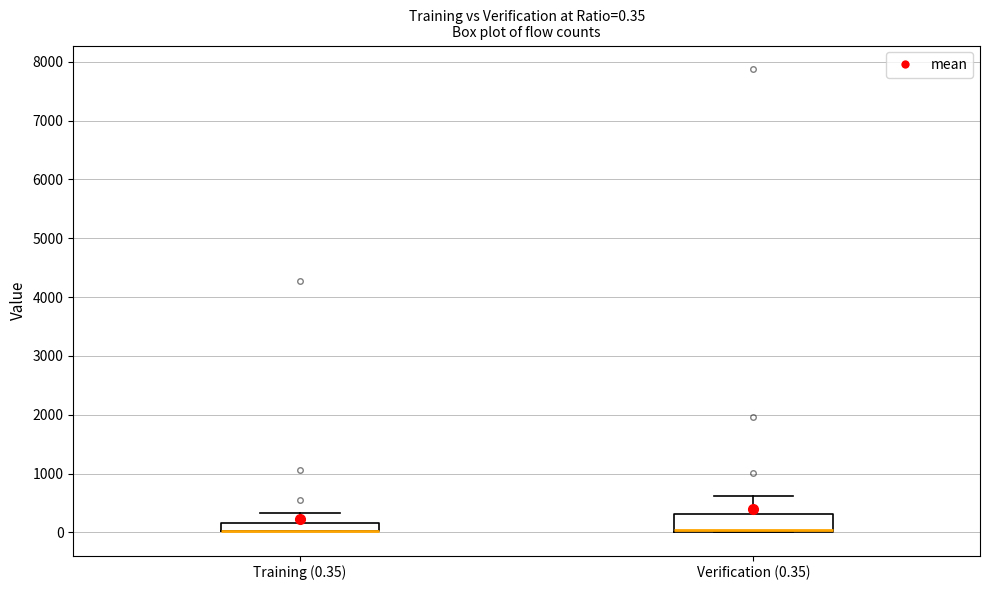

Which box is the tallest, from its lower edge to its upper edge?

Verification (0.35)